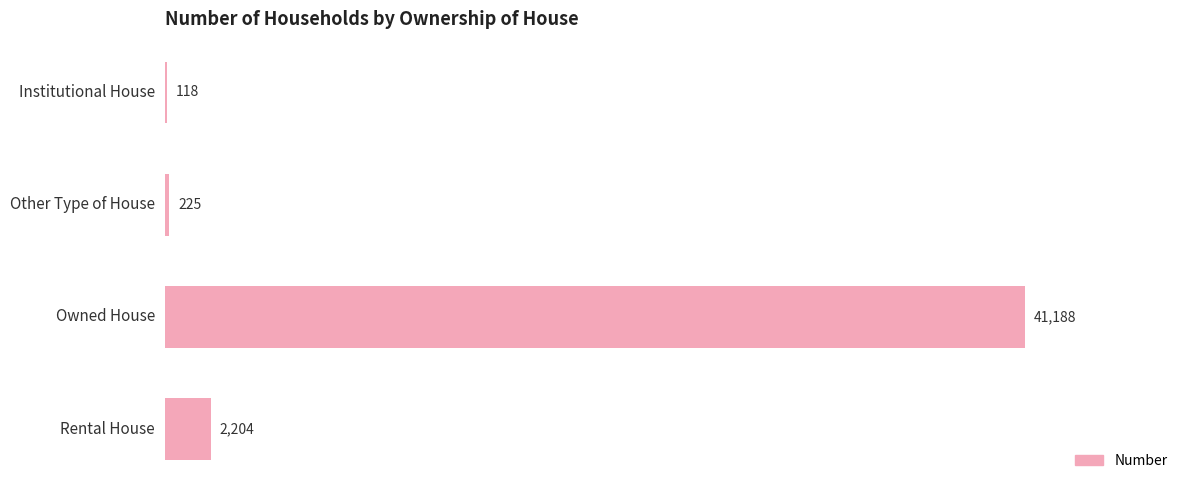

What is the sum of all values?

43735